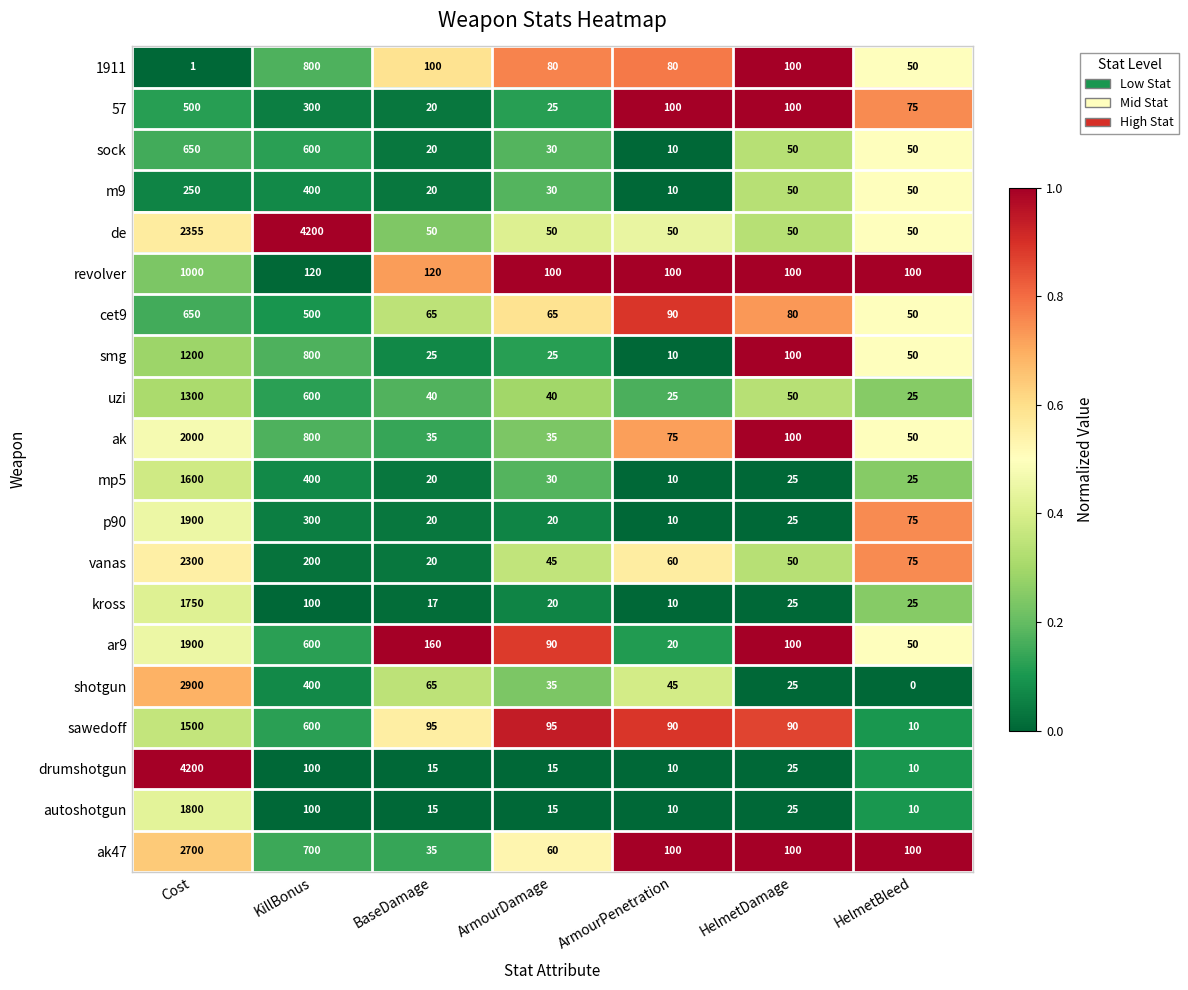

What is the maximum value shown in the chart?

4200